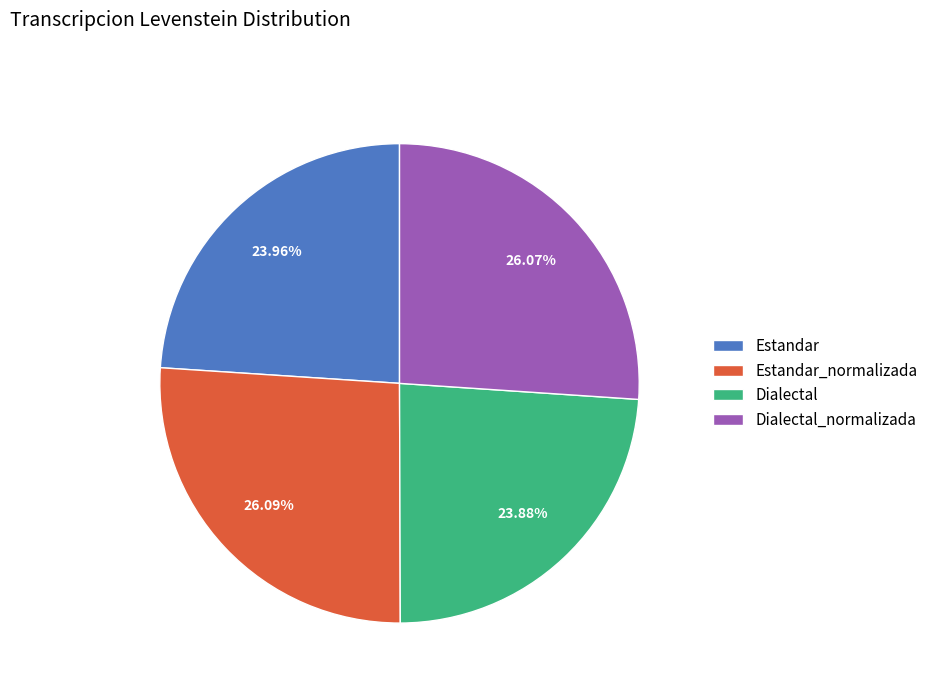

Does any single category account for the majority?

No